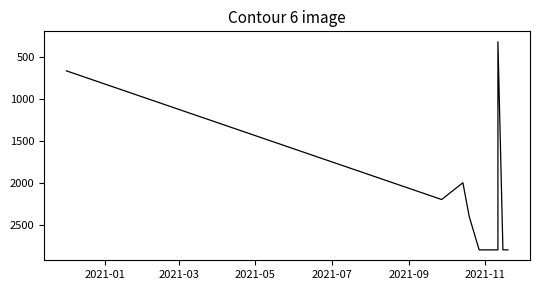

True or false: the data has more than 2 interior local peaks.

False